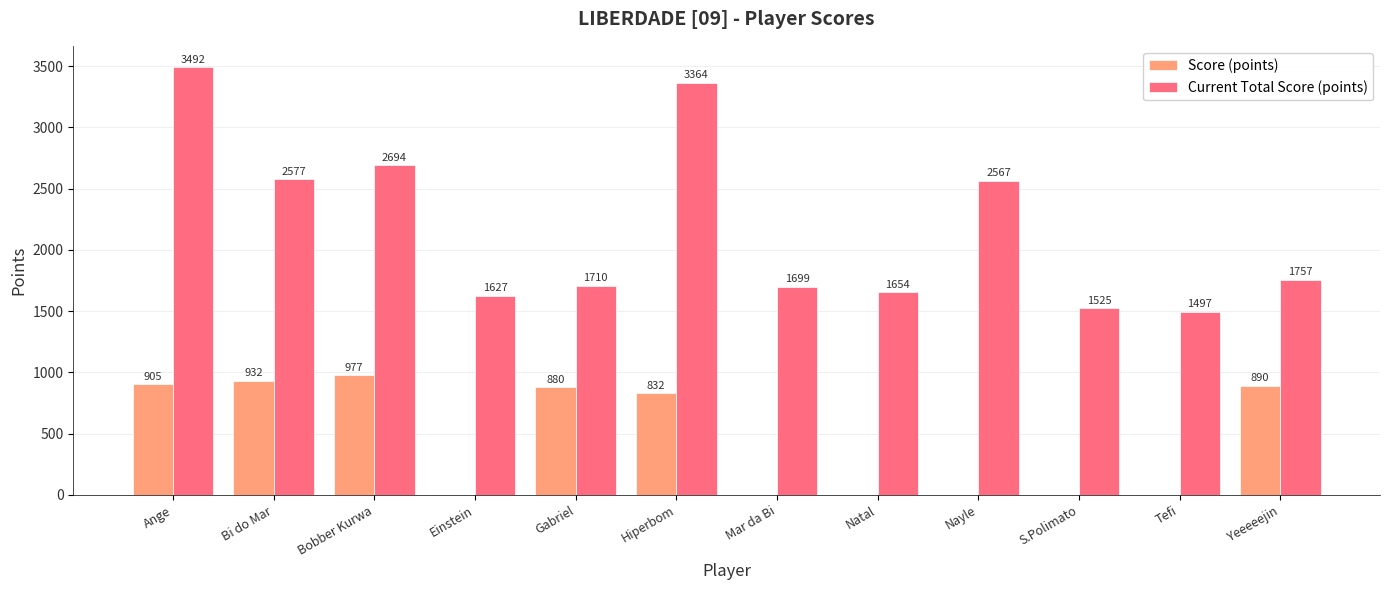

The value of Score (points) at Natal is 317. True or false?

False